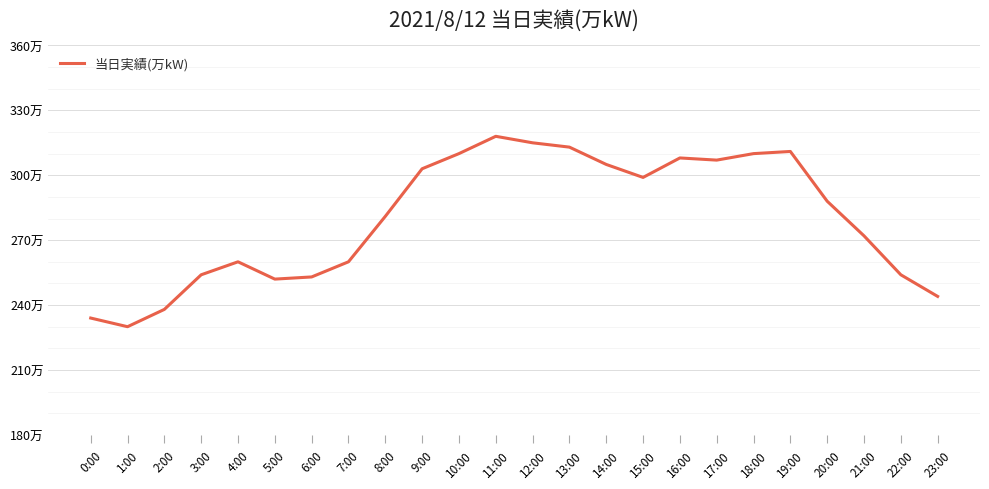

What is the average value?

280